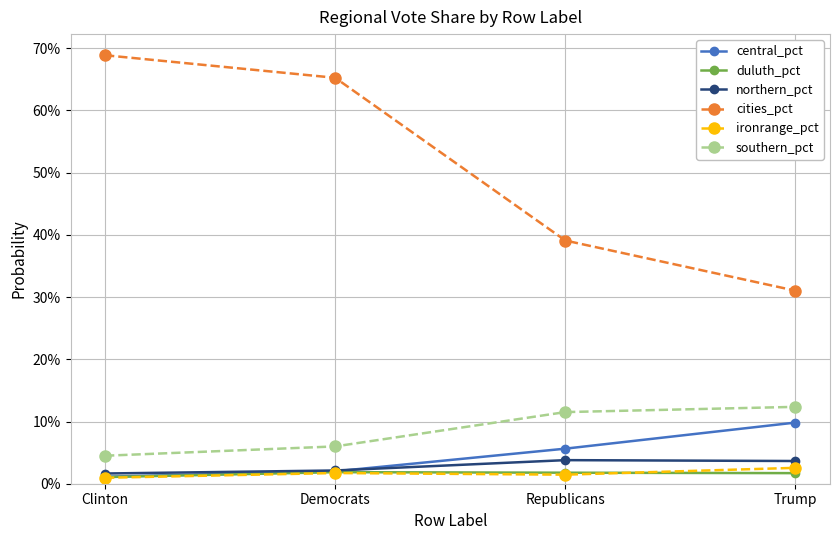

Reading right to left, list all the values displayed in this chart.

central_pct: 0.1	0.1	0.0	0.0
duluth_pct: 0.0	0.0	0.0	0.0
northern_pct: 0.0	0.0	0.0	0.0
cities_pct: 0.3	0.4	0.7	0.7
ironrange_pct: 0.0	0.0	0.0	0.0
southern_pct: 0.1	0.1	0.1	0.0